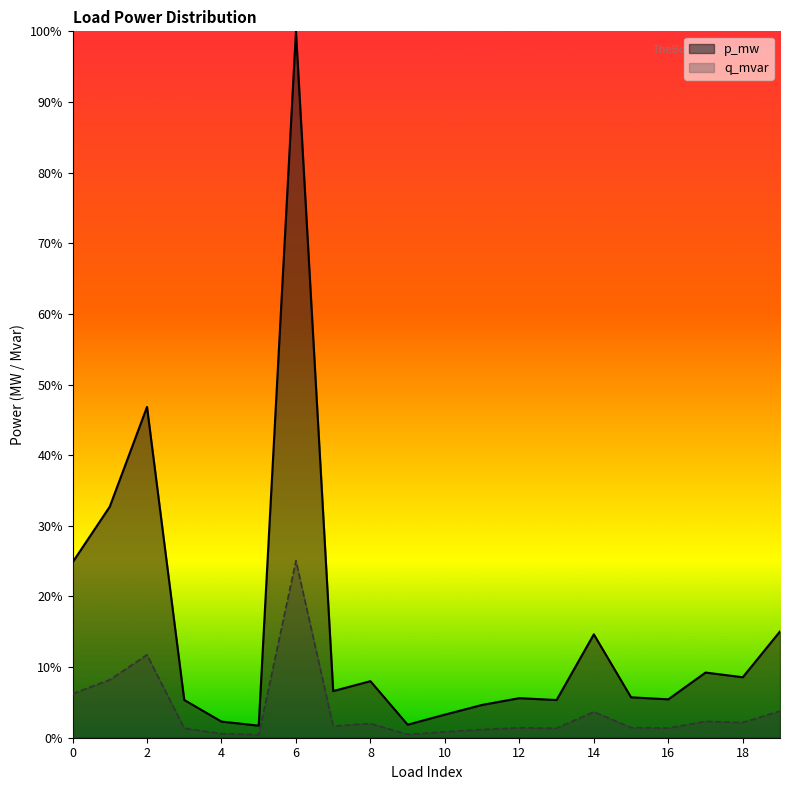

True or false: q_mvar and p_mw intersect in this chart.

False